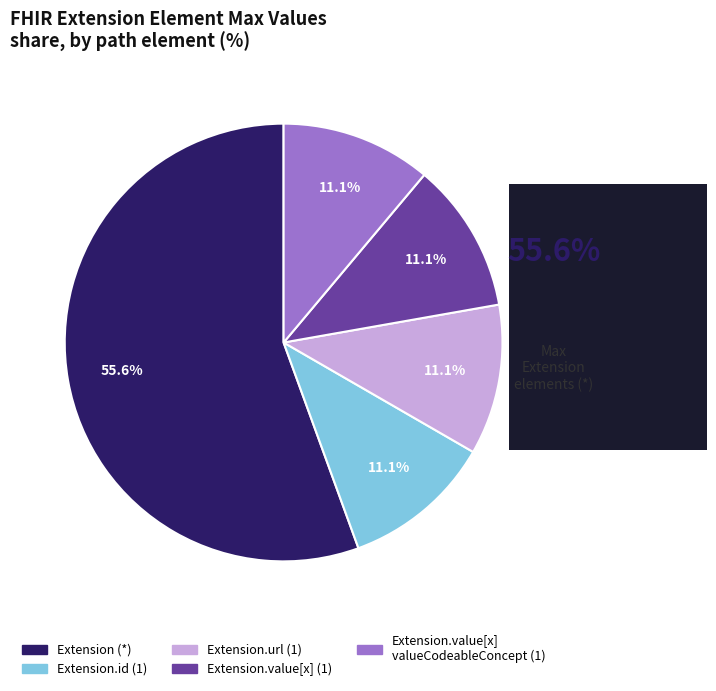

Is there a majority slice in this chart?

Yes